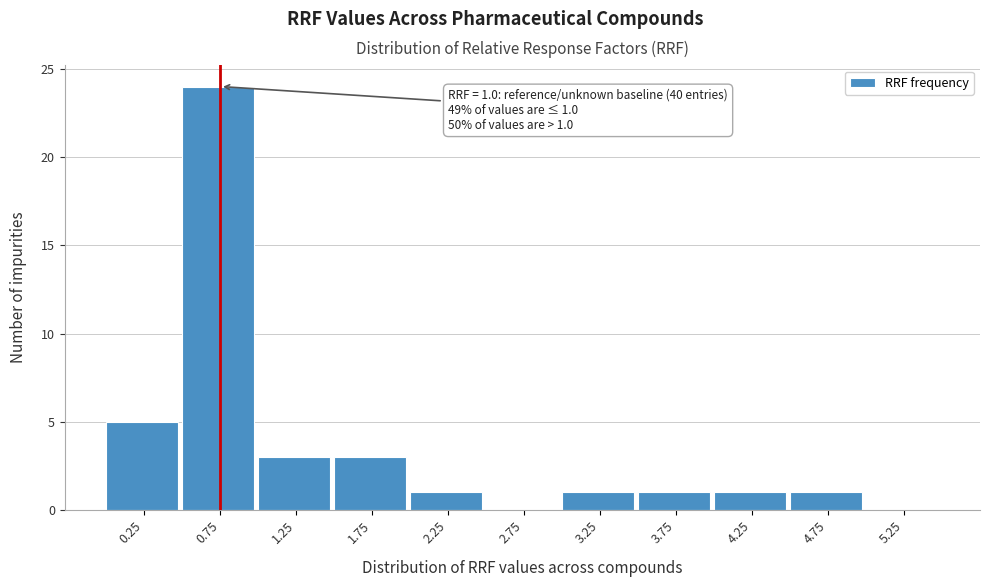

Reading left to right, transcribe all the data shown in this chart.

0.25=5	0.75=24	1.25=3	1.75=3	2.25=1	2.75=0	3.25=1	3.75=1	4.25=1	4.75=1	5.25=0